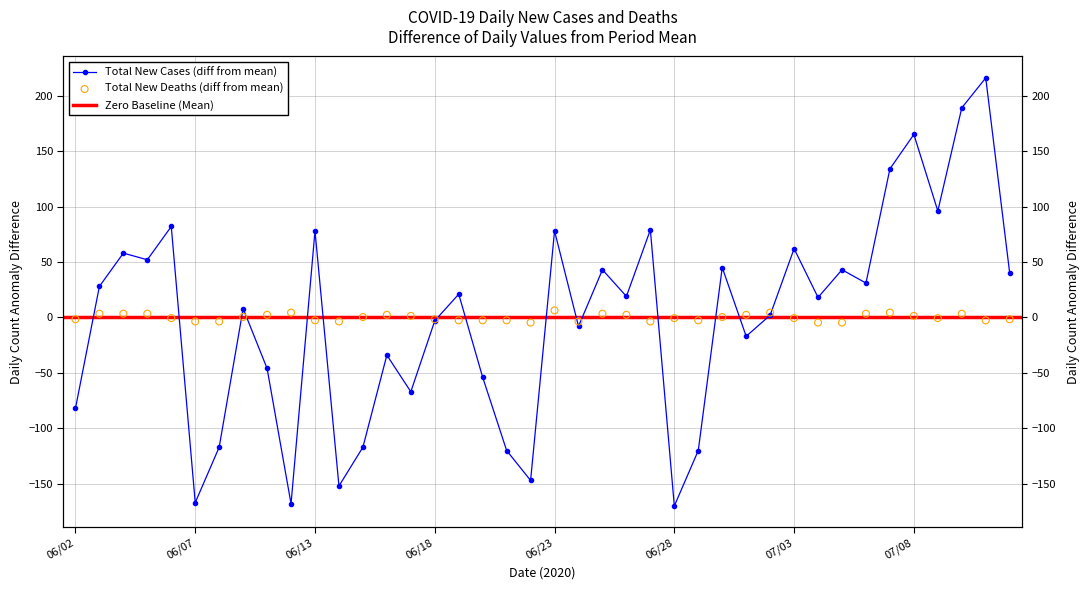

Which series reaches the maximum Y coordinate?

Total New Cases